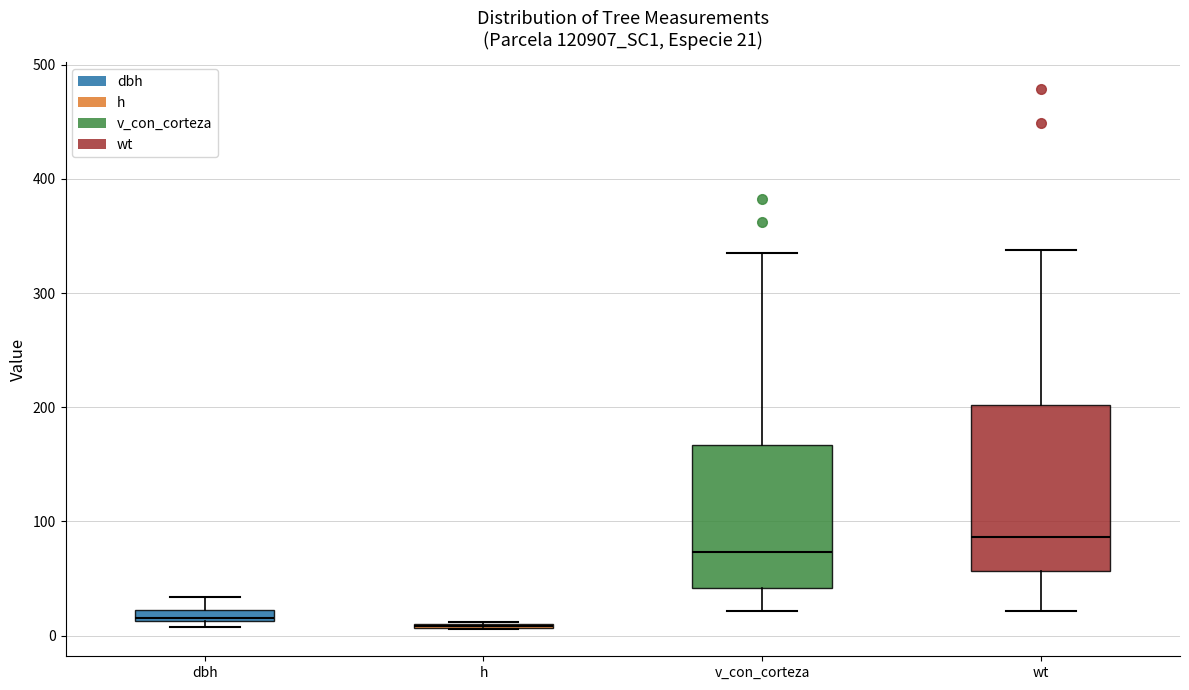

Comparing the boxes themselves (not the whiskers), which one is the tallest?

wt